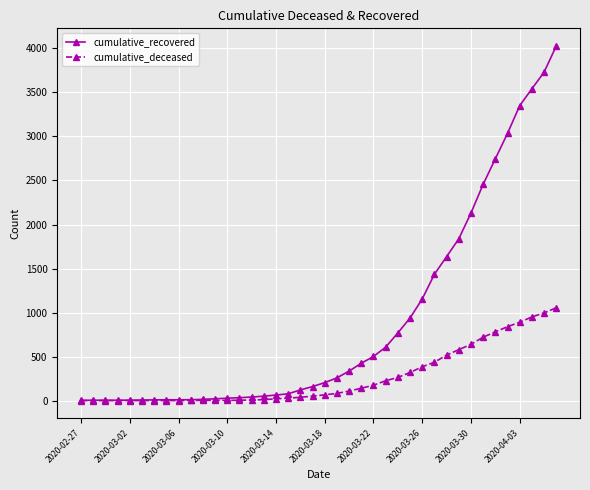

Which series has the largest total across all categories?

cumulative_recovered